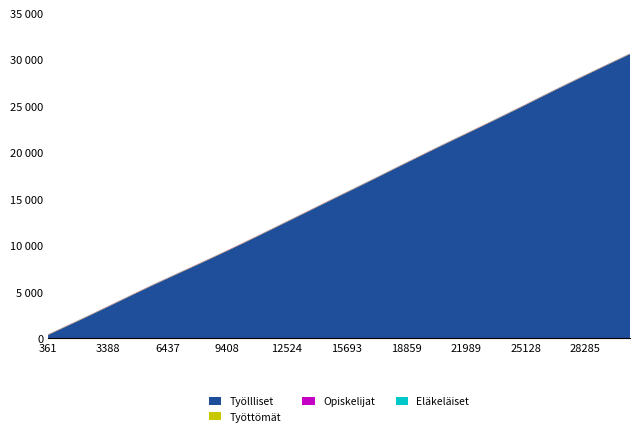

Reading right to left, extract all data points from this chart.

Q: 30599	29838	29073	28302	27523	26736	25939	25133	24339	23551	22777	22005	21232	20455	19670	18875	18078	17277	16485	15699	14916	14124	13331	12541	11750	10968	10189	9424	8671	7929	7191	6454	5714	4956	4177	3404	2635	1876	1127	377
R: 30638	29877	29112	28341	27562	26776	25978	25173	24378	23591	22817	22045	21271	20494	19709	18914	18117	17316	16525	15739	14955	14163	13370	12580	11789	11007	10229	9463	8710	7968	7230	6493	5753	4995	4216	3443	2675	1915	1166	416
S: 30664	29903	29138	28367	27588	26802	26004	25198	24404	23616	22842	22070	21297	20520	19735	18940	18143	17342	16551	15764	14981	14189	13396	12606	11815	11032	10254	9489	8736	7994	7256	6519	5779	5020	4242	3468	2700	1940	1192	442
J: 30673	29912	29146	28376	27597	26810	26013	25199	24413	23626	22843	22071	21306	20529	19736	18949	18152	17351	16560	15773	14989	14197	13405	12616	11824	11033	10255	9490	8745	7995	7264	6528	5788	5021	4251	3469	2709	1949	1200	451